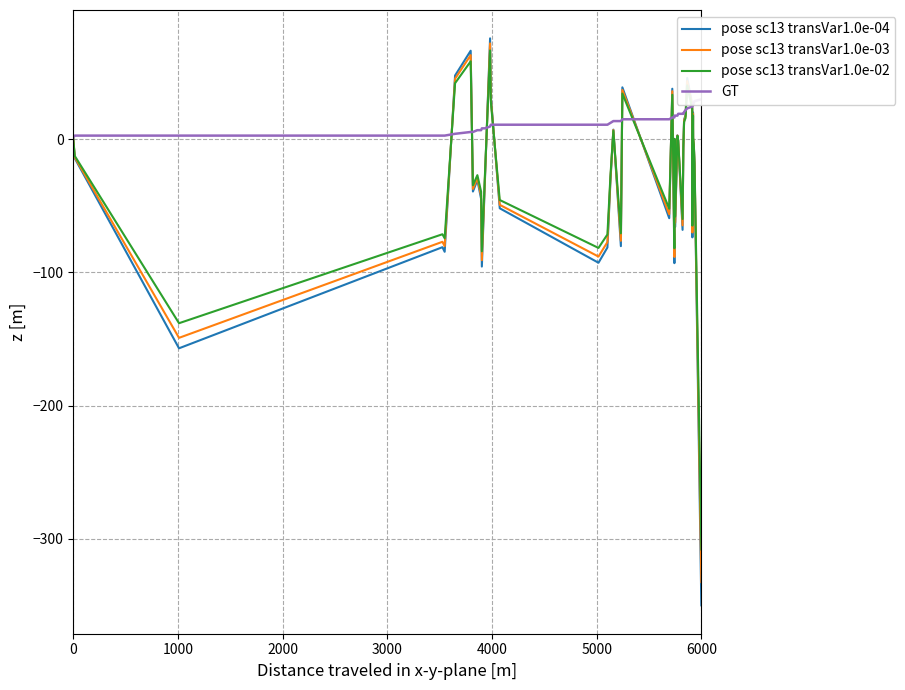

What is the lowest value of the pose sc13 transVar1.0e-04 series?

-350.0